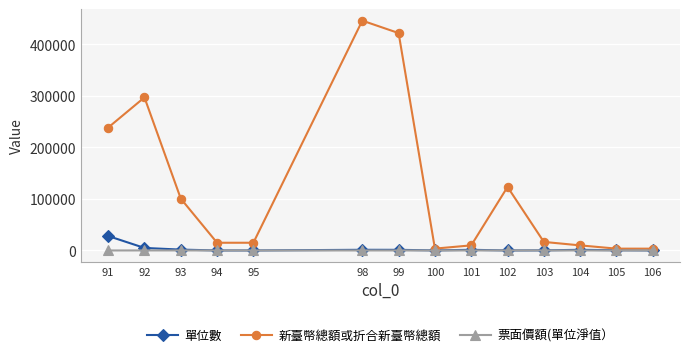

Rank the series by their maximum value, from lowest to highest.

票面價額(單位淨值）, 單位數, 新臺幣總額或折合新臺幣總額